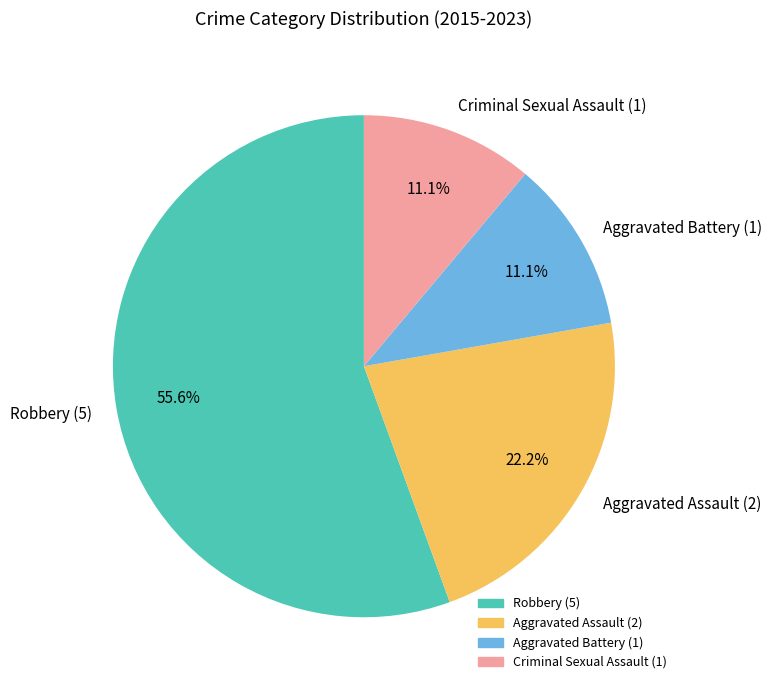

How many segments does this pie chart have?

4